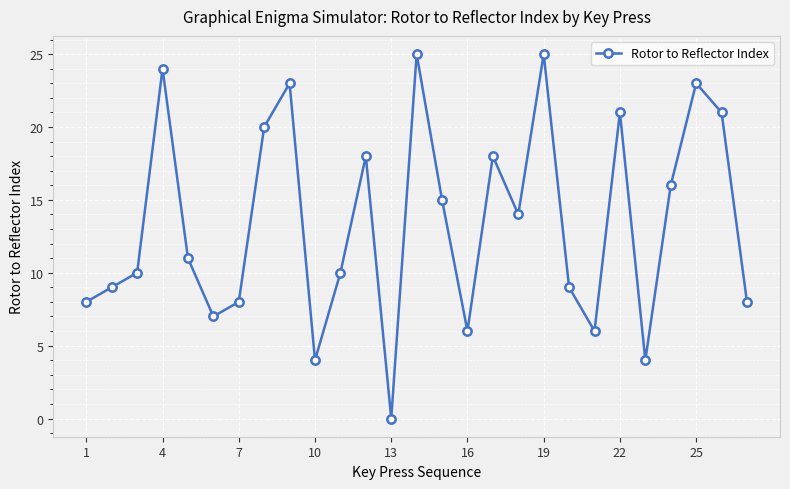

Reading left to right, list all the values displayed in this chart.

8	9	10	24	11	7	8	20	23	4	10	18	0	25	15	6	18	14	25	9	6	21	4	16	23	21	8